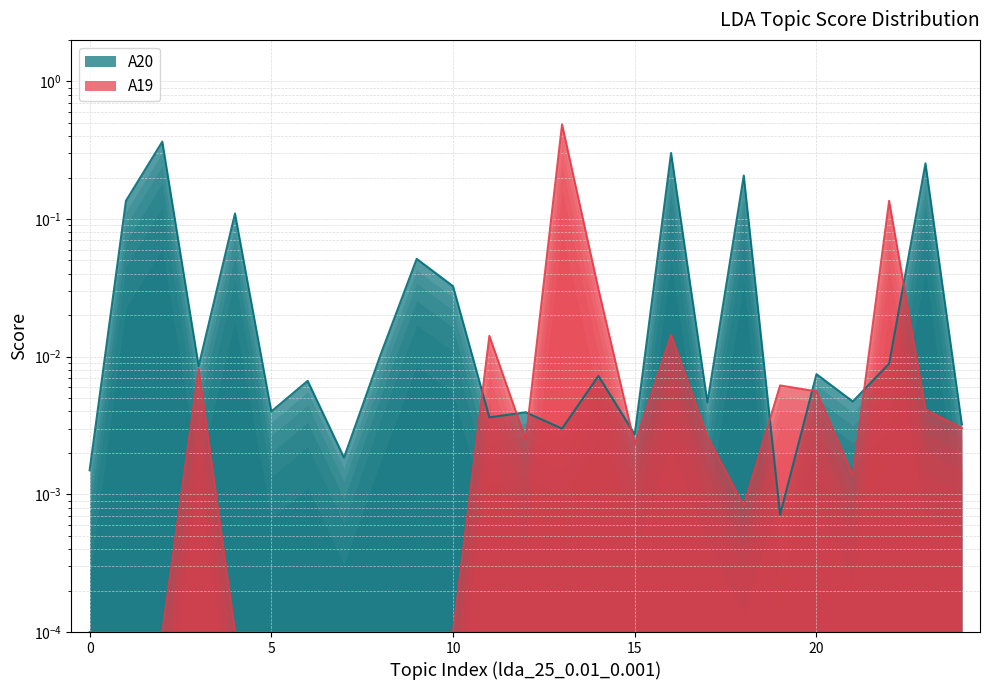

True or false: A20 line and A19 line cross at least once.

True